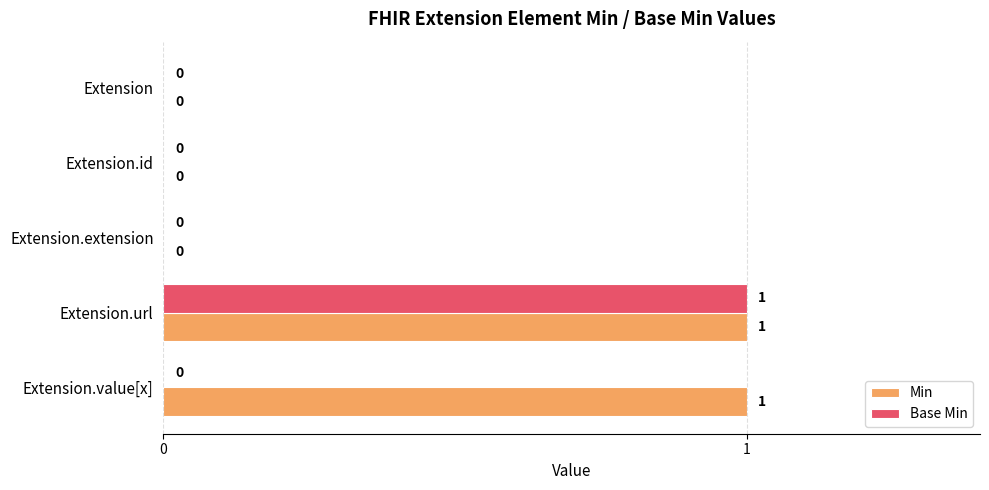

The value of Base Min at Extension.extension is 0. True or false?

True